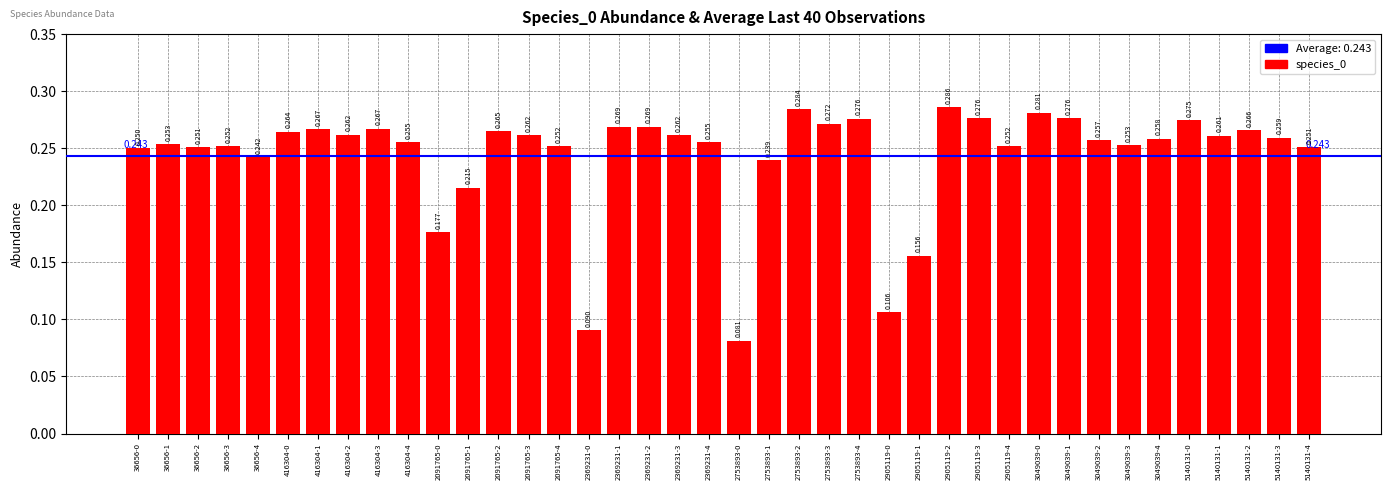

How many series are shown in this chart?

1